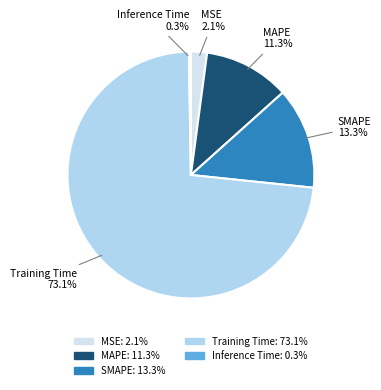

What is the largest slice in the pie chart?

Training Time